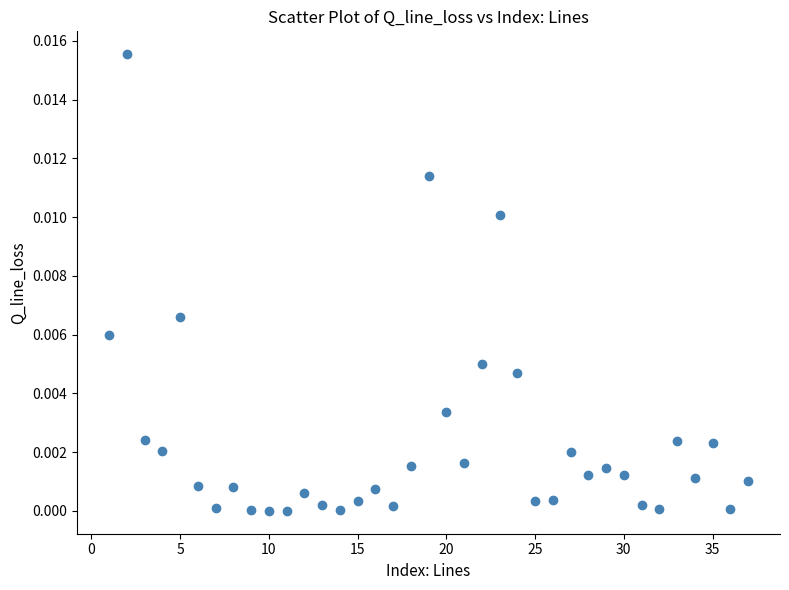

What is the range of X values (max minus min)?

36.0